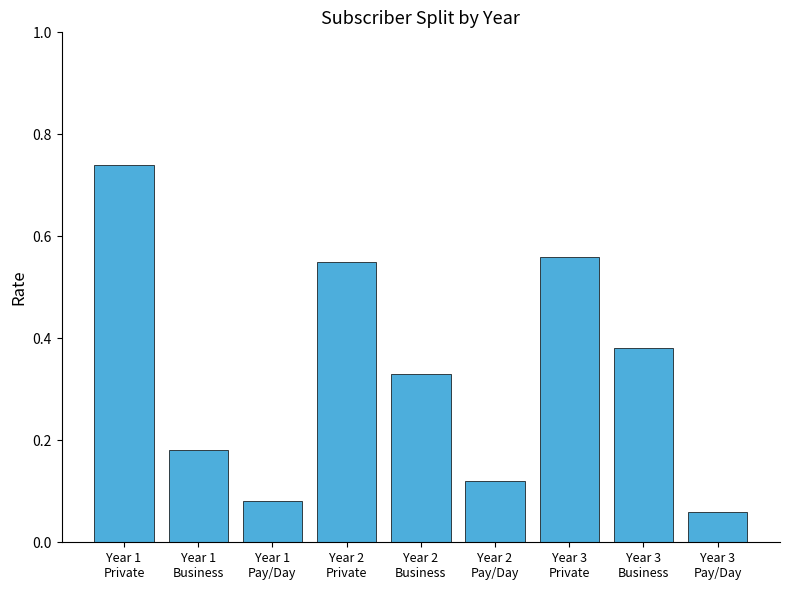

What is the sum of all values?

3.0